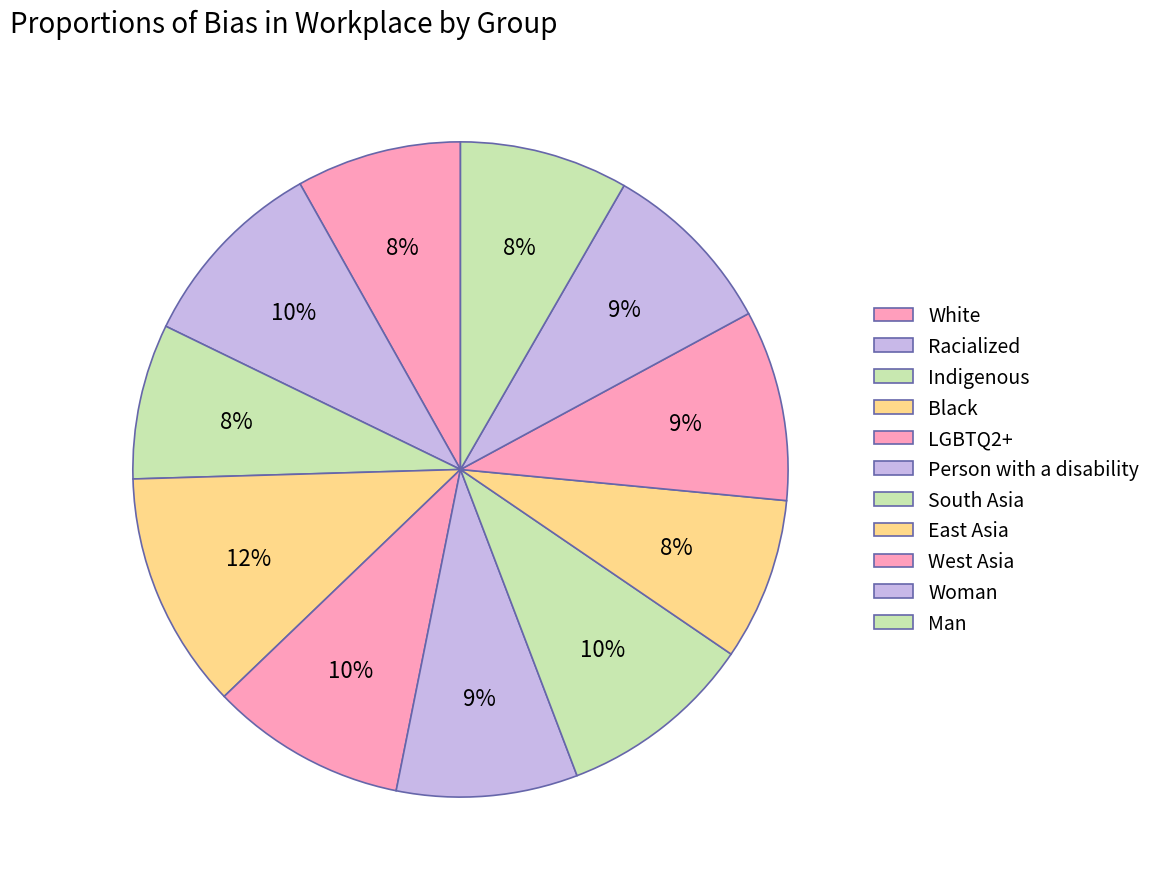

How many slices are in this pie chart?

11